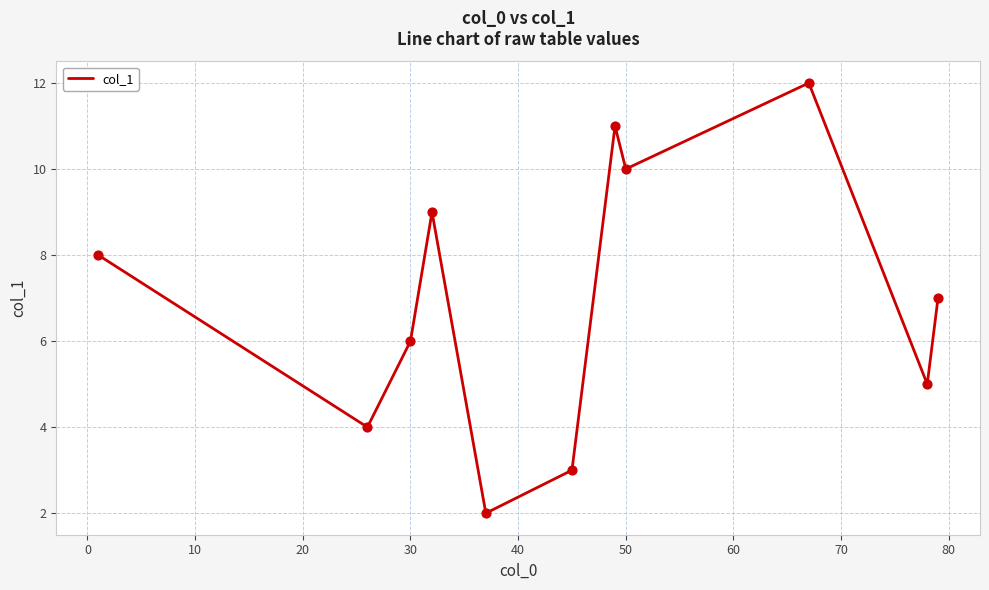

What is the greatest value displayed?

12.0